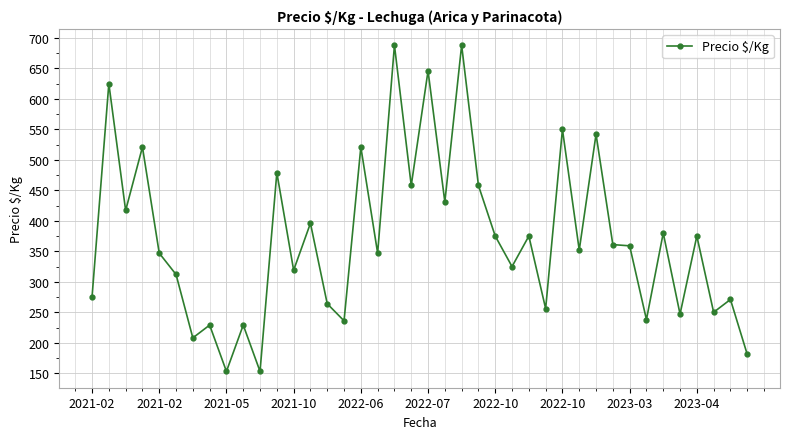

What is the value of the 11th point from the left?

153